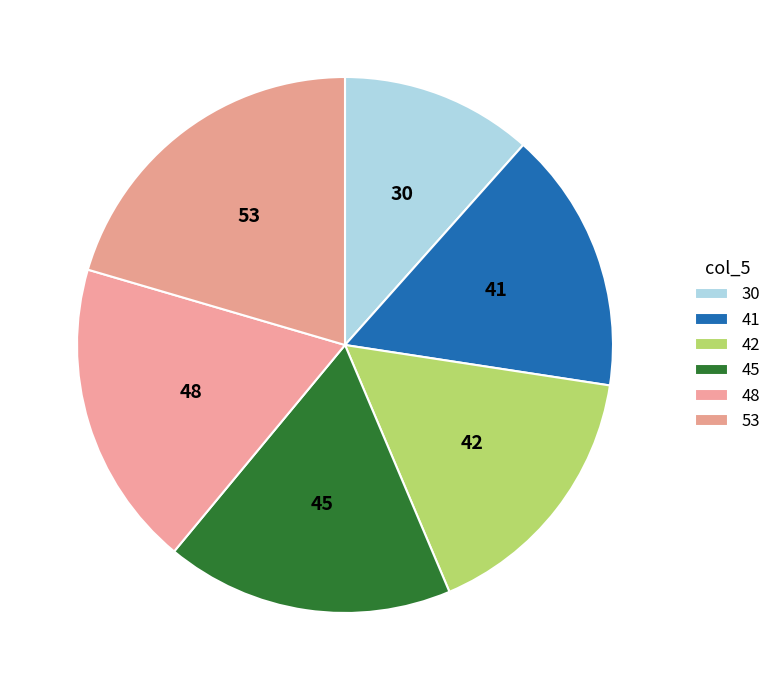

Which slice is the largest?

53